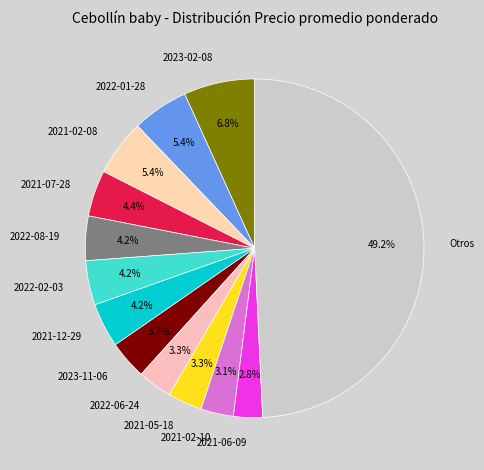

What percentage do 2021-06-09 and 2021-07-28 together represent?

7.2%